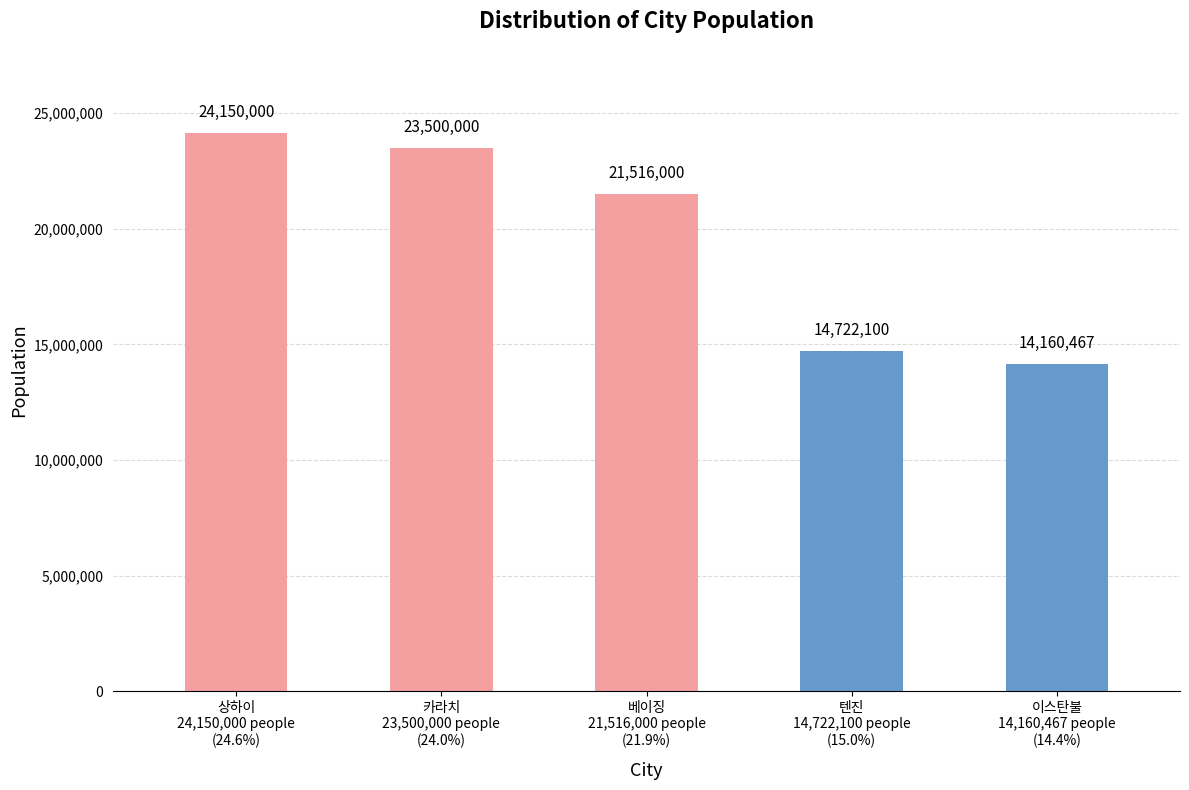

The chart shows a value of 8597706 at 이스탄불
14,160,467 people
(14.4%). True or false?

False